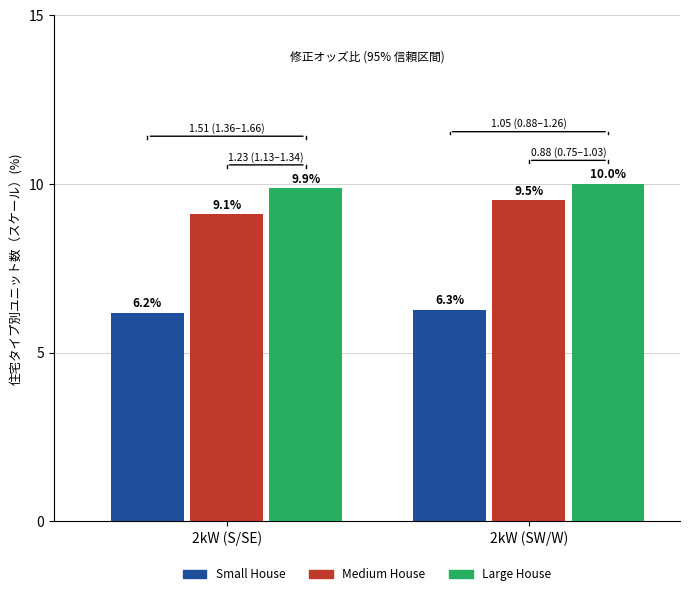

What is the spread (max minus min) of values at 2kW (S/SE)?

3.7